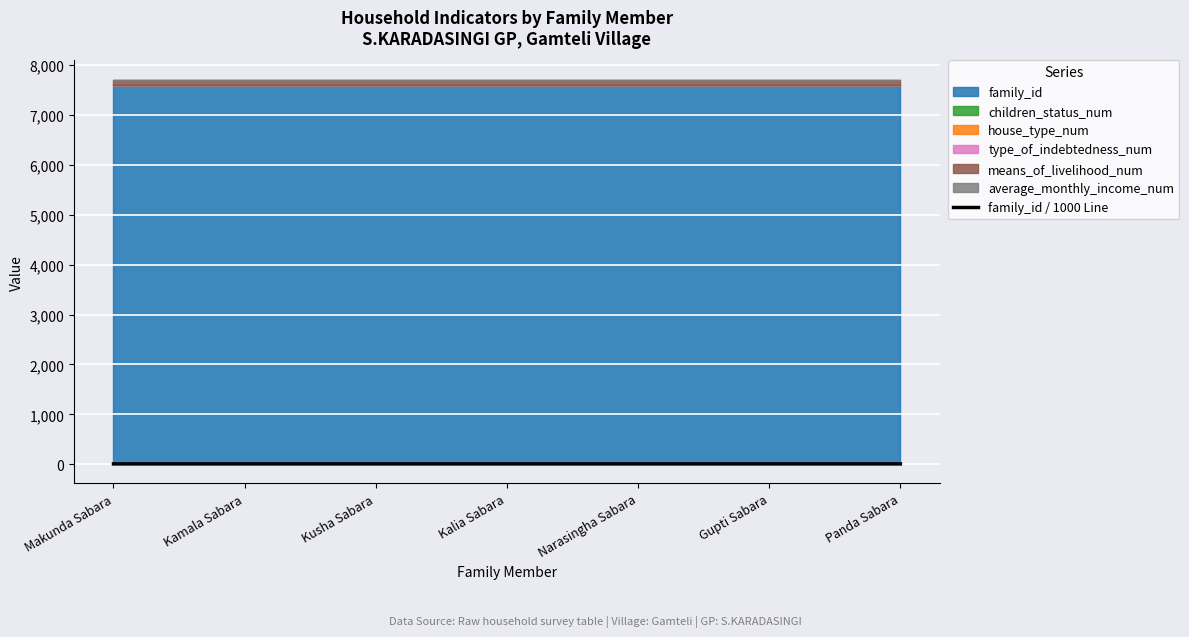

What is the label of the 2nd point from the right?

Gupti Sabara